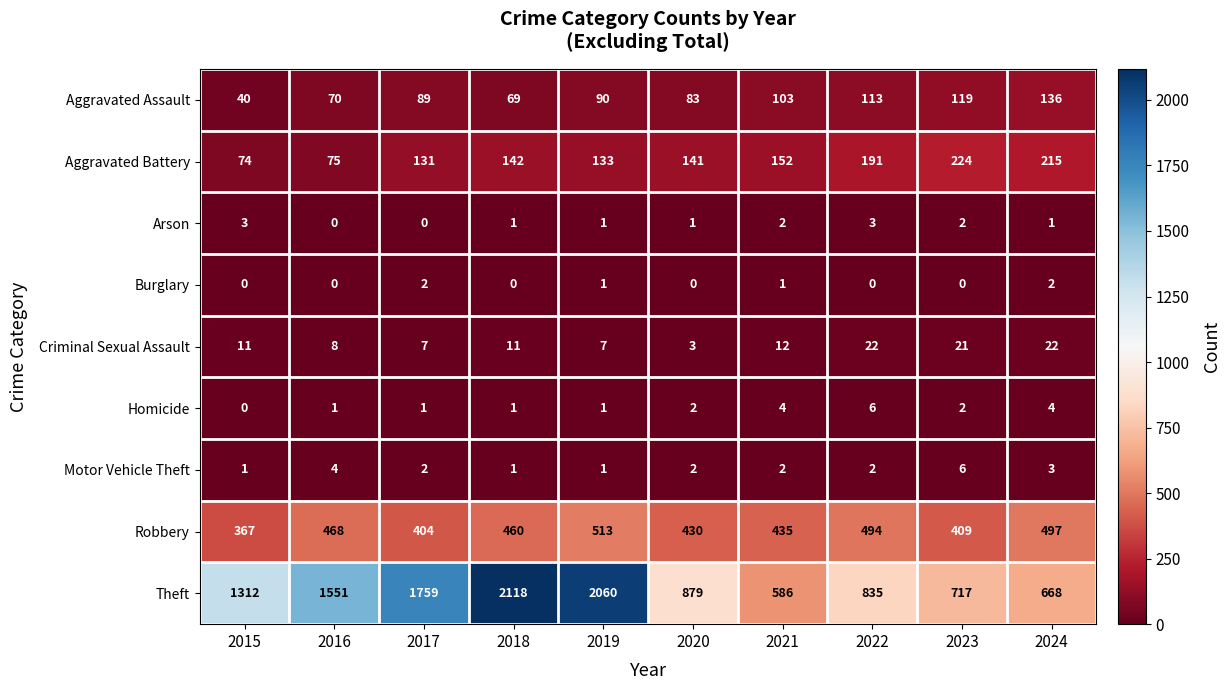

What is the difference between the Aggravated Assault values at 2020 and 2021?

20